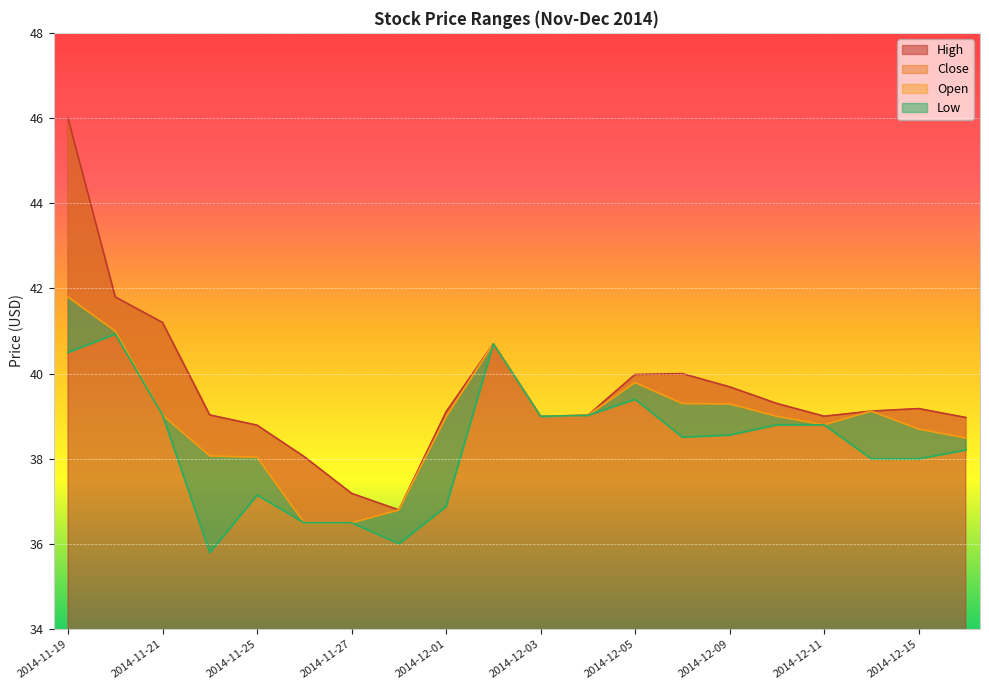

What position from the right is 2014-11-24?

17